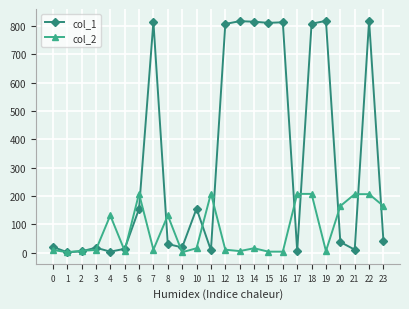

Rank the series at 3 from lowest to highest value.

col_2, col_1